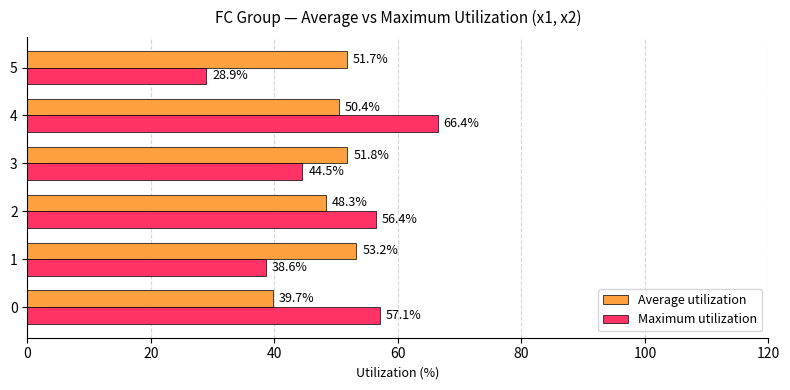

The Average utilization series shows 53.2 at 1. True or false?

True